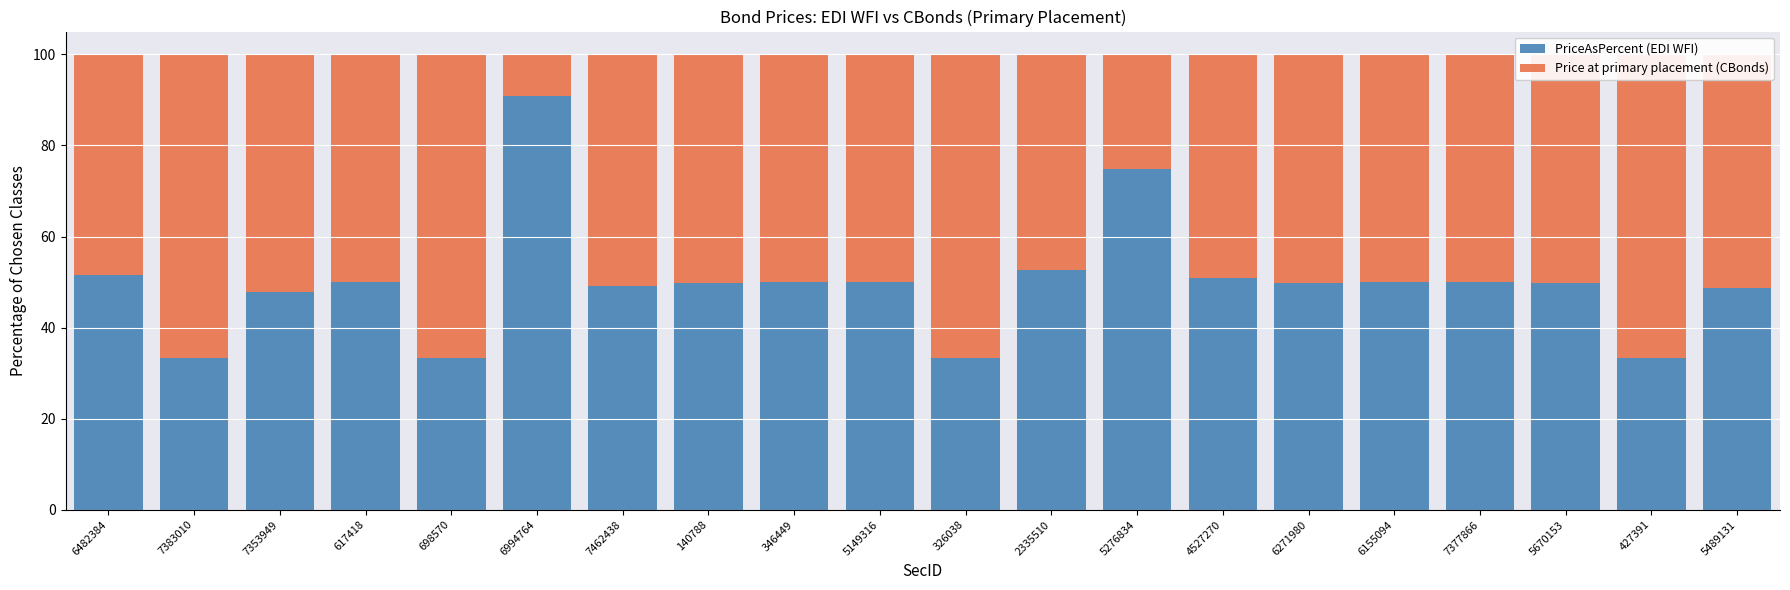

What is the label of the 8th bar from the left?

140788